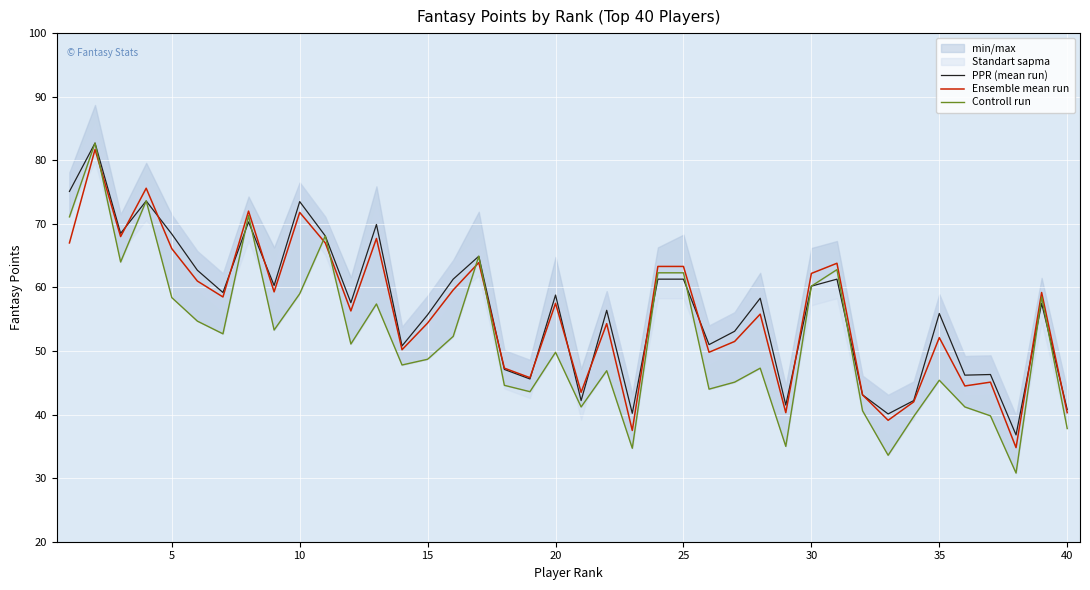

After their last crossing, which series has the higher values: PPR (mean run) or Ensemble mean run?

PPR (mean run)